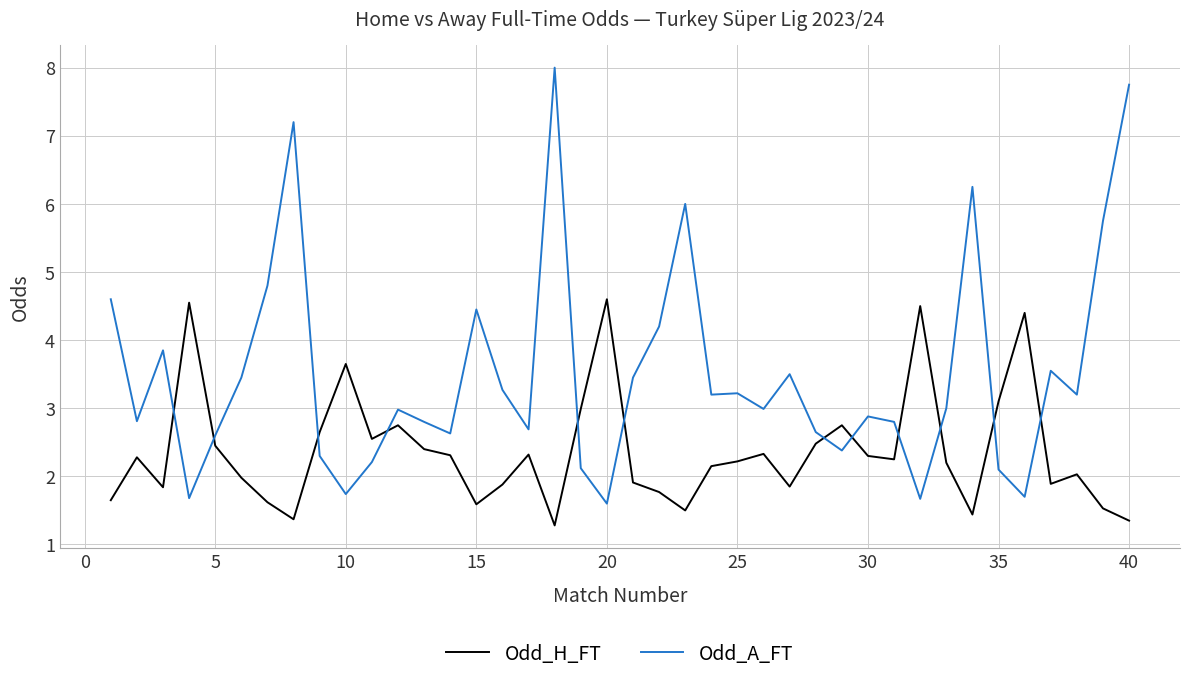

What is the greatest value displayed?

8.0